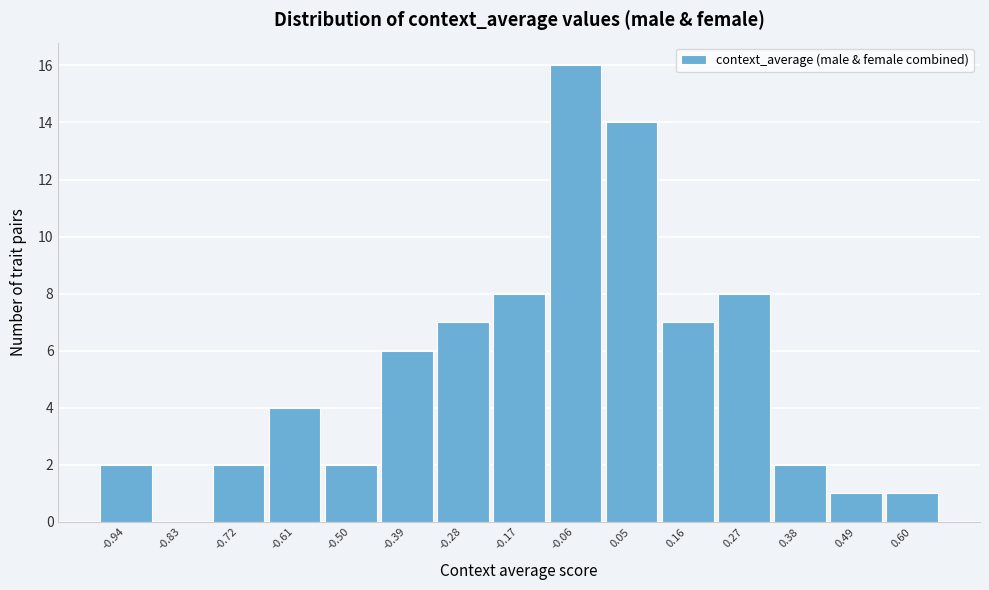

Reading left to right, list every bar in this chart as the range it spans on the x-axis followed by its height. Neither the bar edges nor the heights are printed on the chart, so give them approximately, as read against the axes.

-1.00 to -0.88: 2
-0.88 to -0.78: 0
-0.78 to -0.66: 2
-0.66 to -0.56: 4
-0.56 to -0.44: 2
-0.44 to -0.34: 6
-0.34 to -0.22: 7
-0.22 to -0.12: 8
-0.12 to 0.00: 16
0.00 to 0.10: 14
0.10 to 0.22: 7
0.22 to 0.32: 8
0.32 to 0.44: 2
0.44 to 0.54: 1
0.54 to 0.66: 1